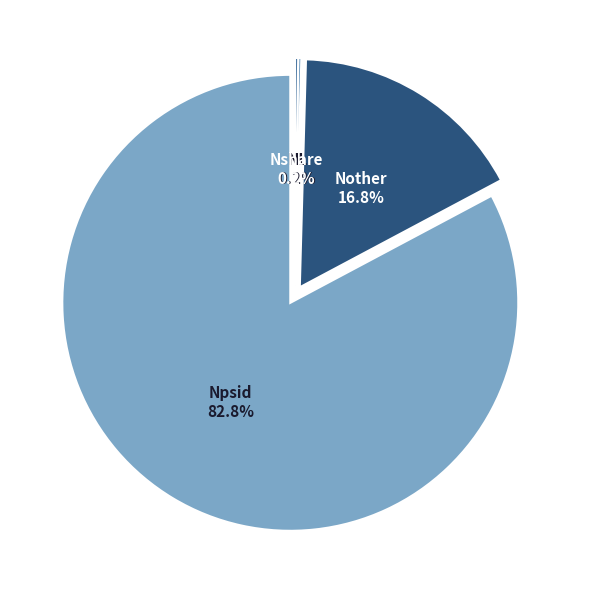

What is the ratio of the value at Nother to the value at NL?

78.3